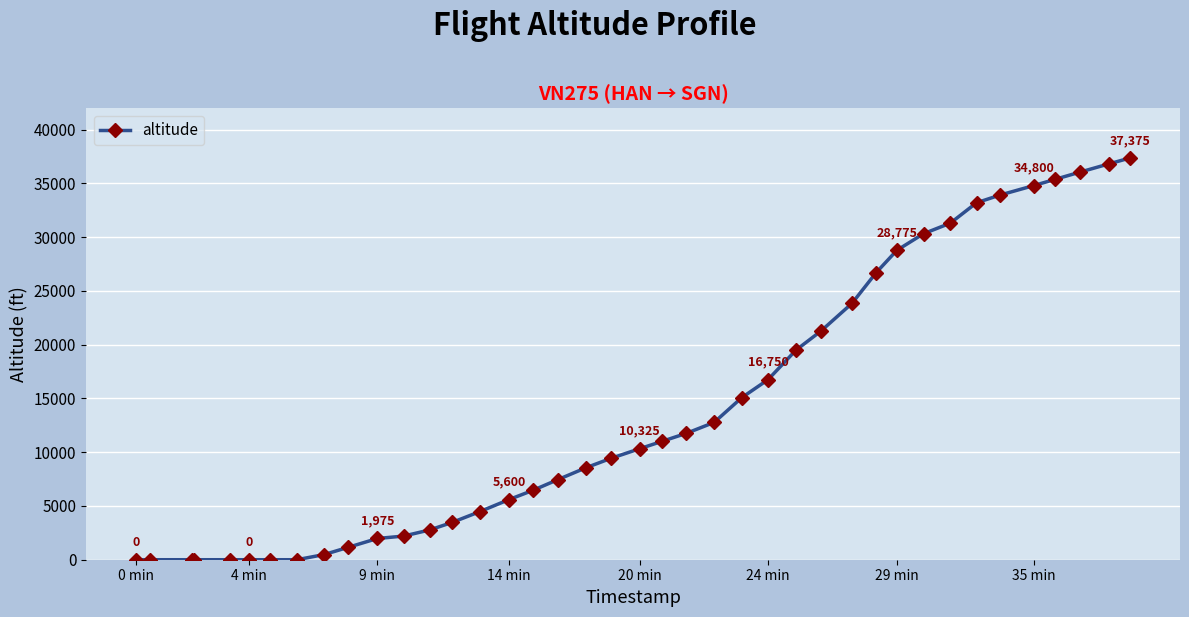

What is the average value?

14024